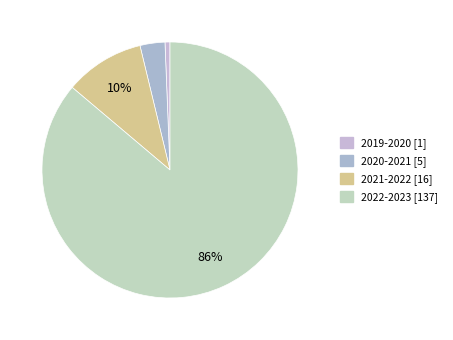

Is there a majority slice in this chart?

Yes